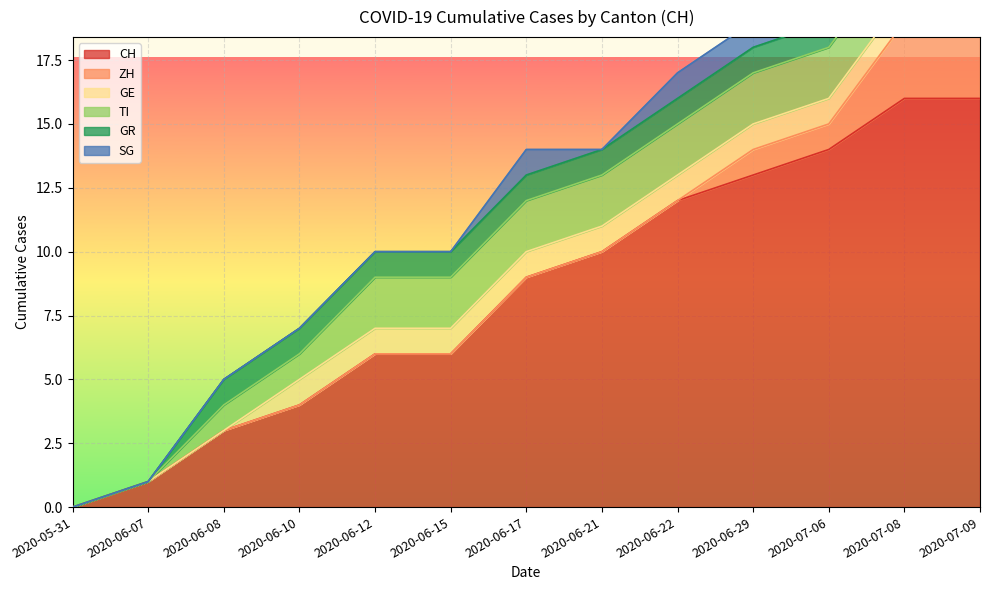

What is the difference between the maximum and minimum values in the ZH series?

3